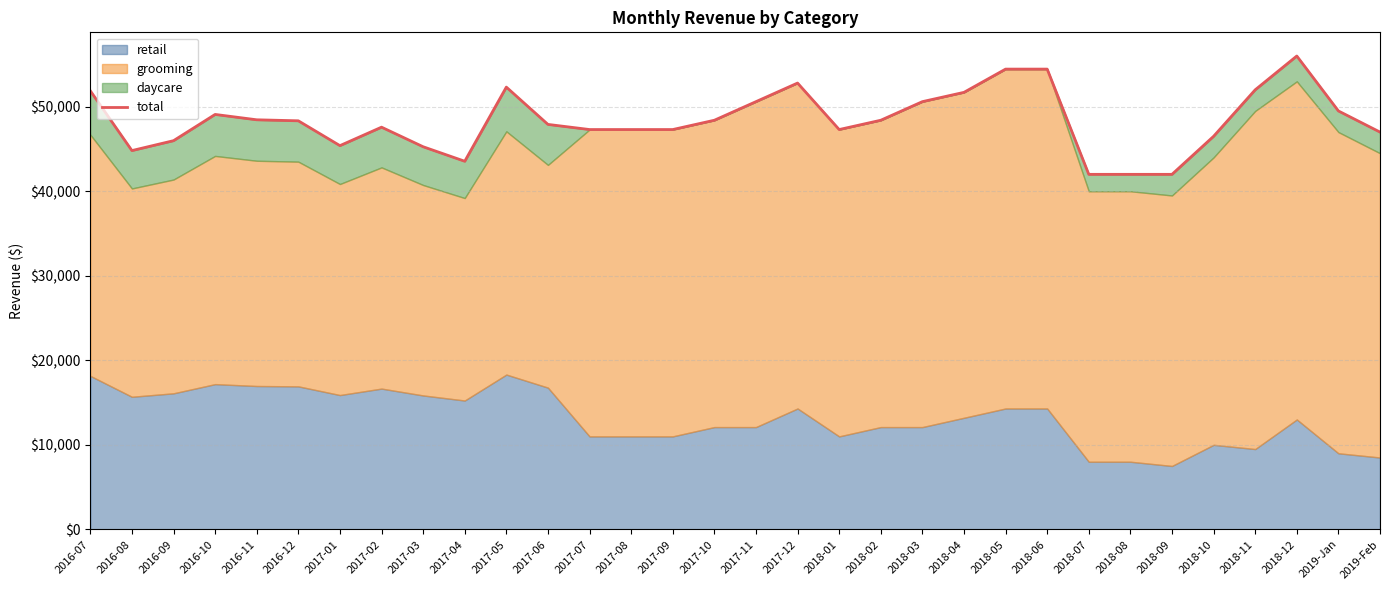

Which category has the highest value across all series?

2018-12